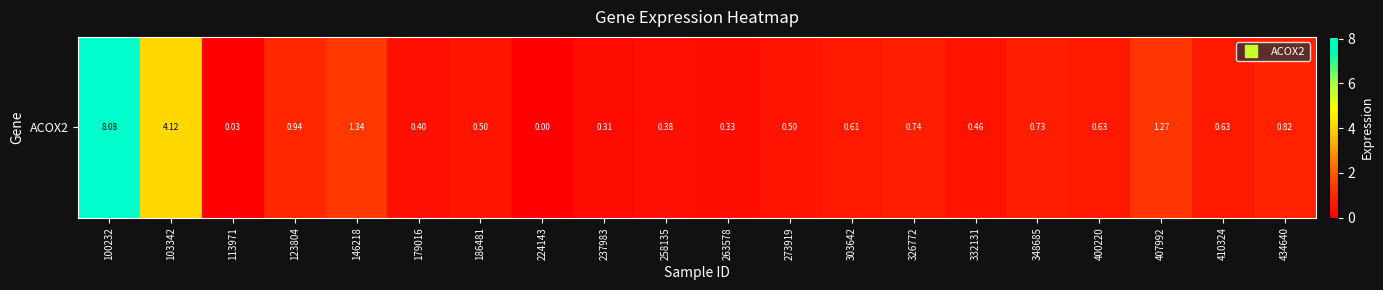

Rank the categories by value from lowest to highest.

224143, 113971, 237983, 263578, 258135, 179016, 332131, 186481, 273919, 303642, 400220, 410324, 348685, 326772, 434640, 123804, 407992, 146218, 103342, 100232